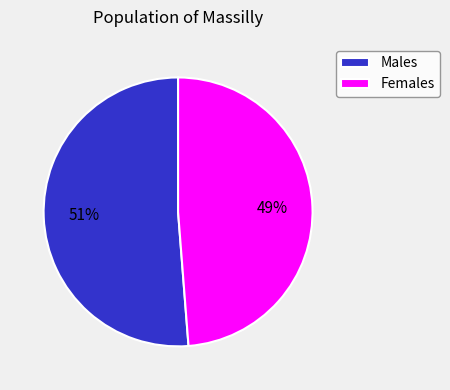

Rank the categories by value from lowest to highest.

Females, Males